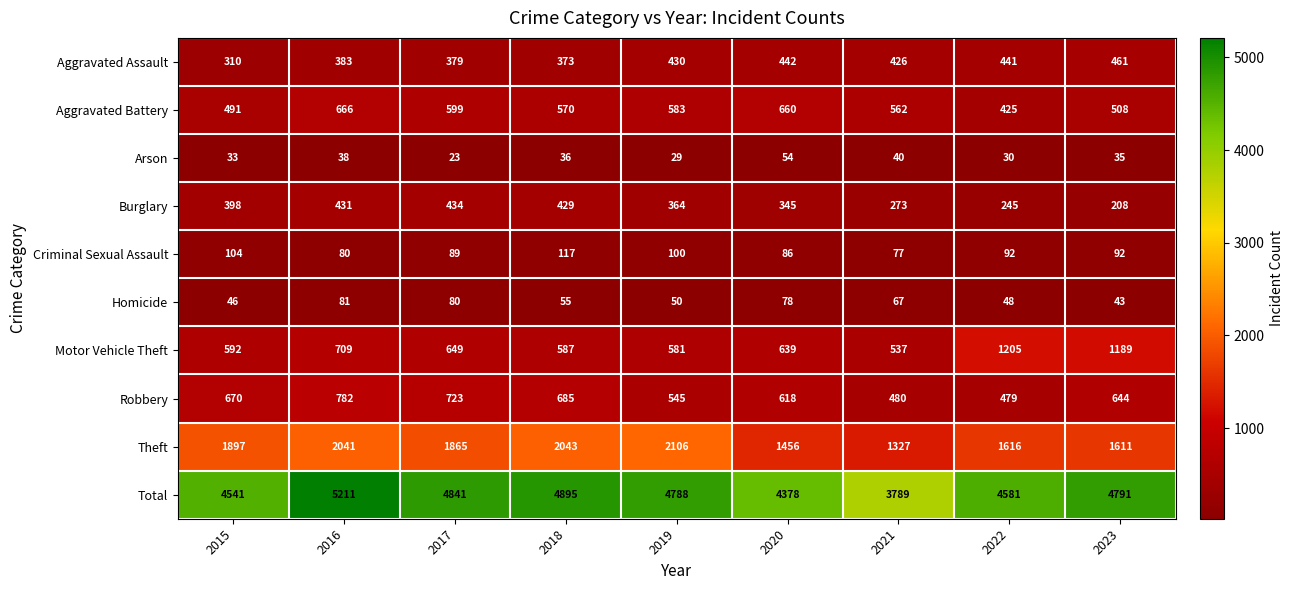

At which category does the chart reach its minimum across all series?

2017